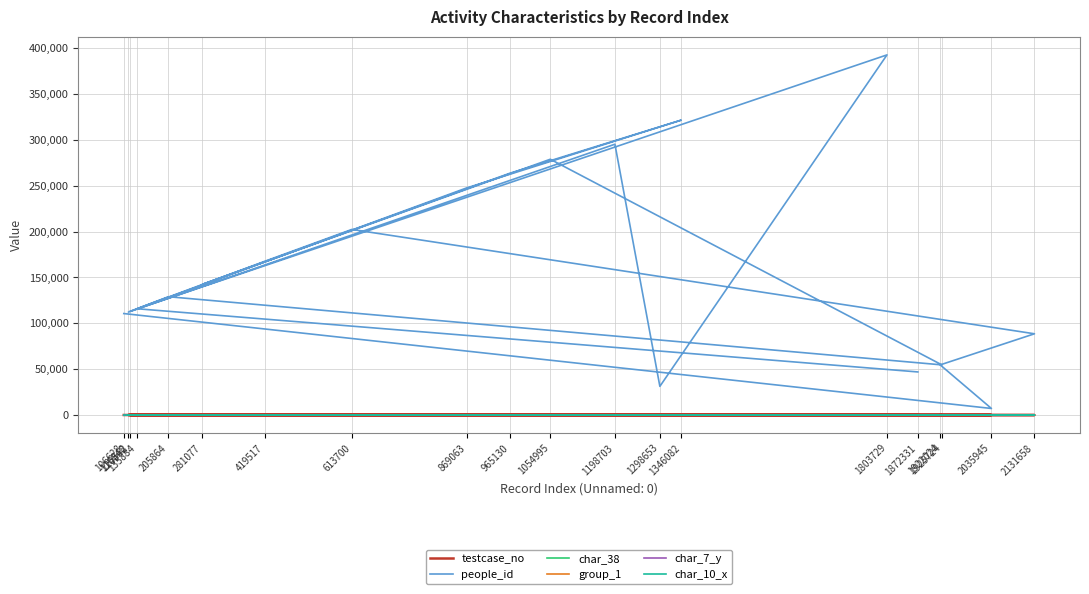

At which label does people_id reach its minimum?

2035945